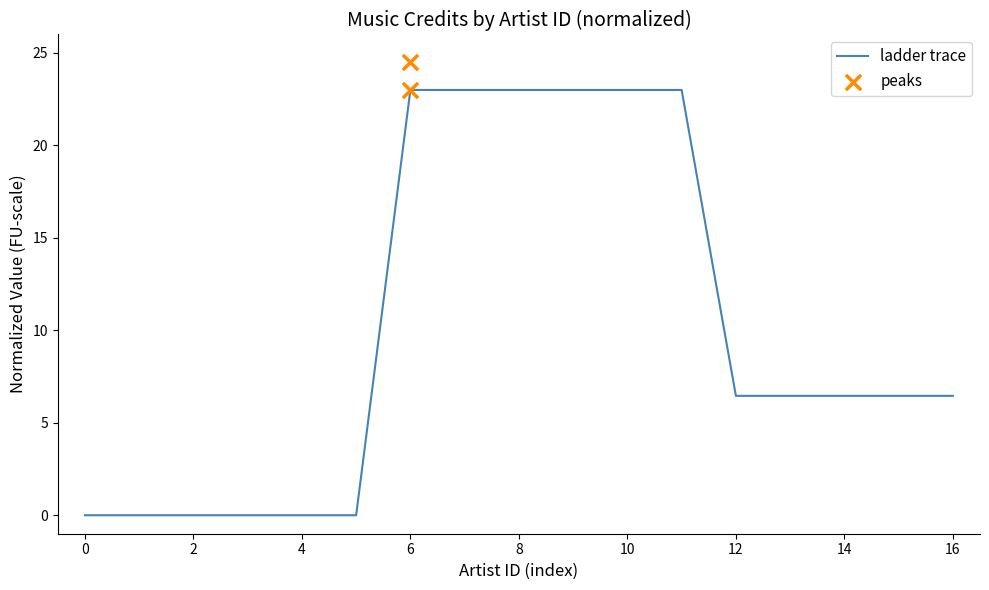

The ladder trace series shows 5.5 at 10. True or false?

False